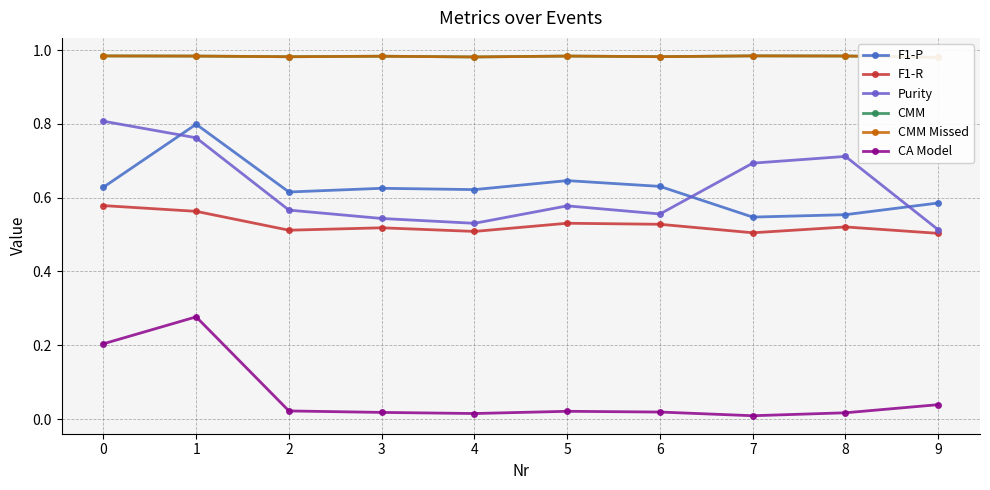

What is the average value of the CMM series?

1.0